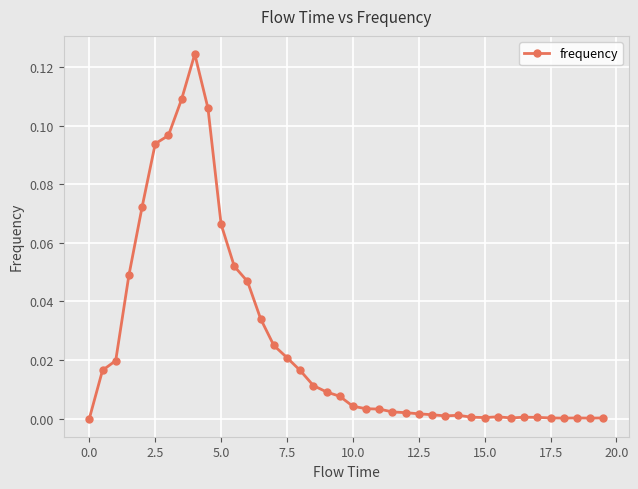

How many categories are shown in the chart?

40